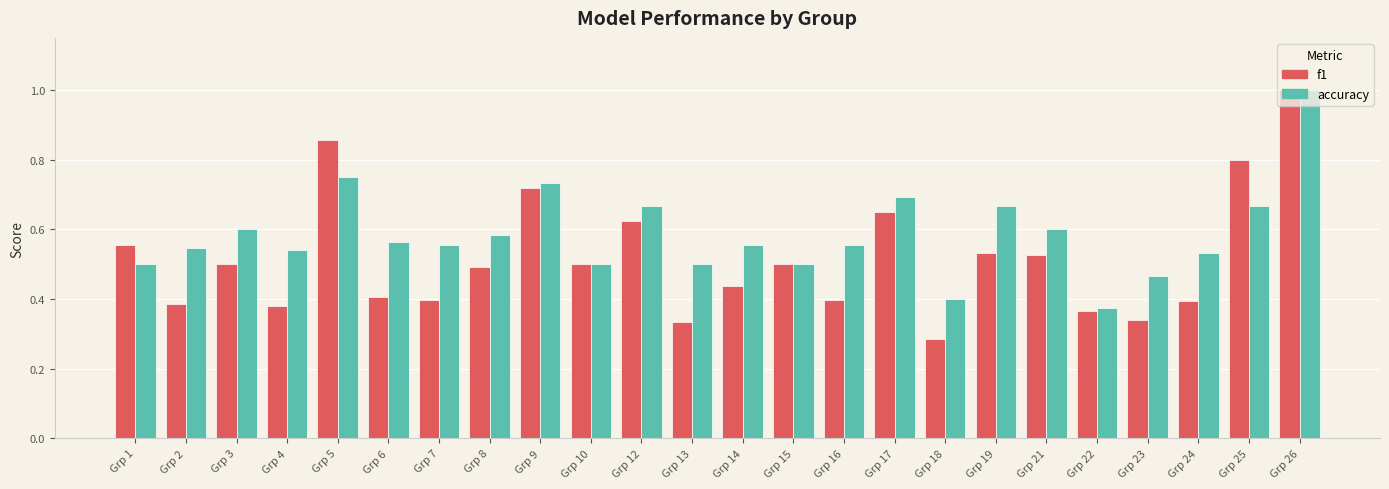

List the series in order of their overall mean, highest first.

accuracy, f1